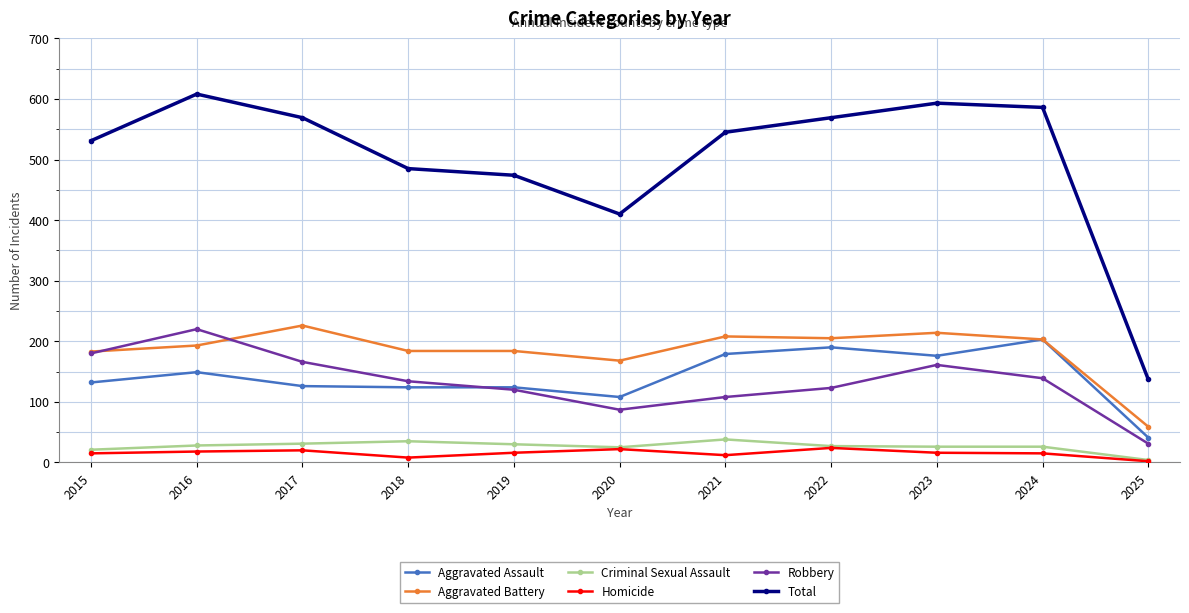

List the series in order of their peak value, highest first.

Total, Aggravated Battery, Robbery, Aggravated Assault, Criminal Sexual Assault, Homicide